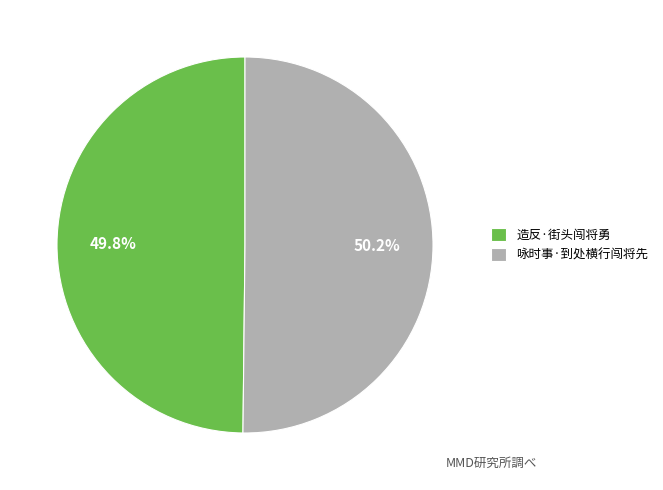

Count the number of slices in the pie.

2